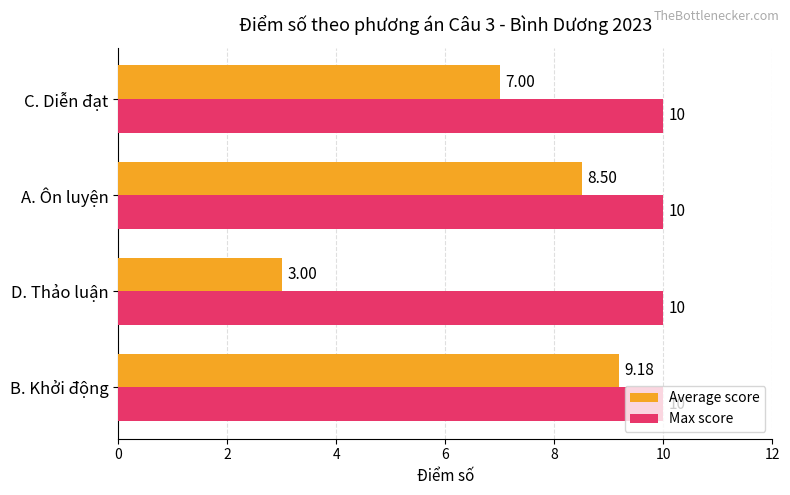

At how many categories does at least one series exceed 8?

4